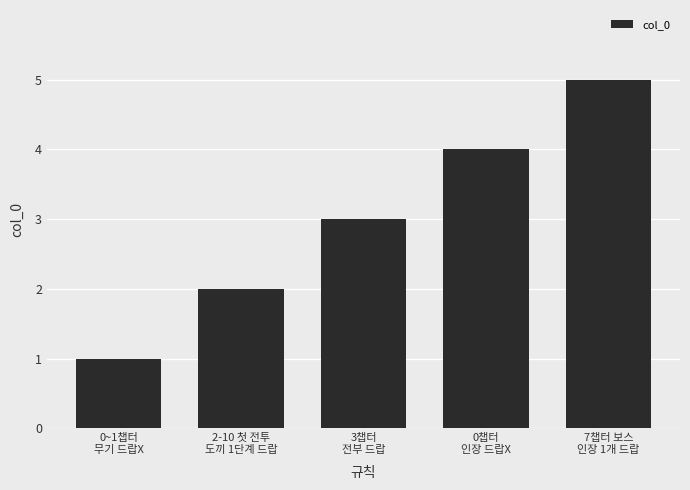

What is the label of the 3rd bar from the right?

3챕터
전부 드랍